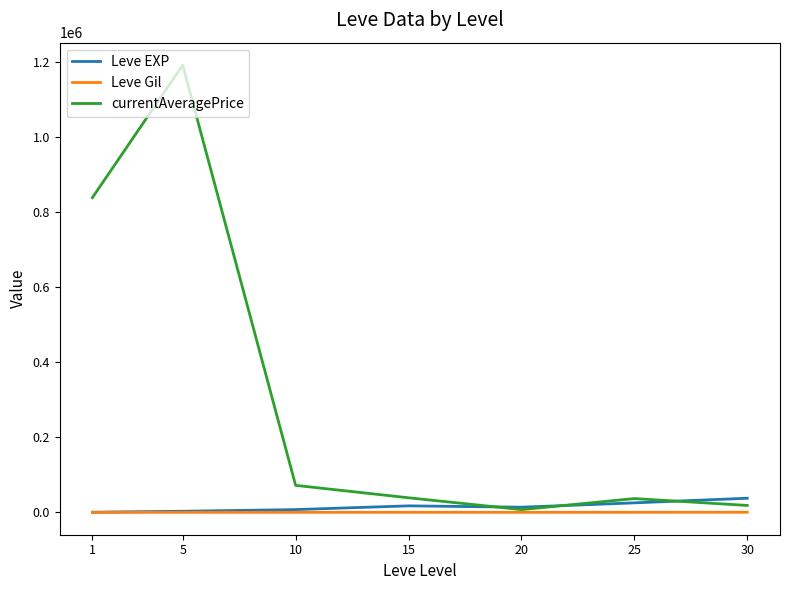

At which category is the sum across all series the highest?

5